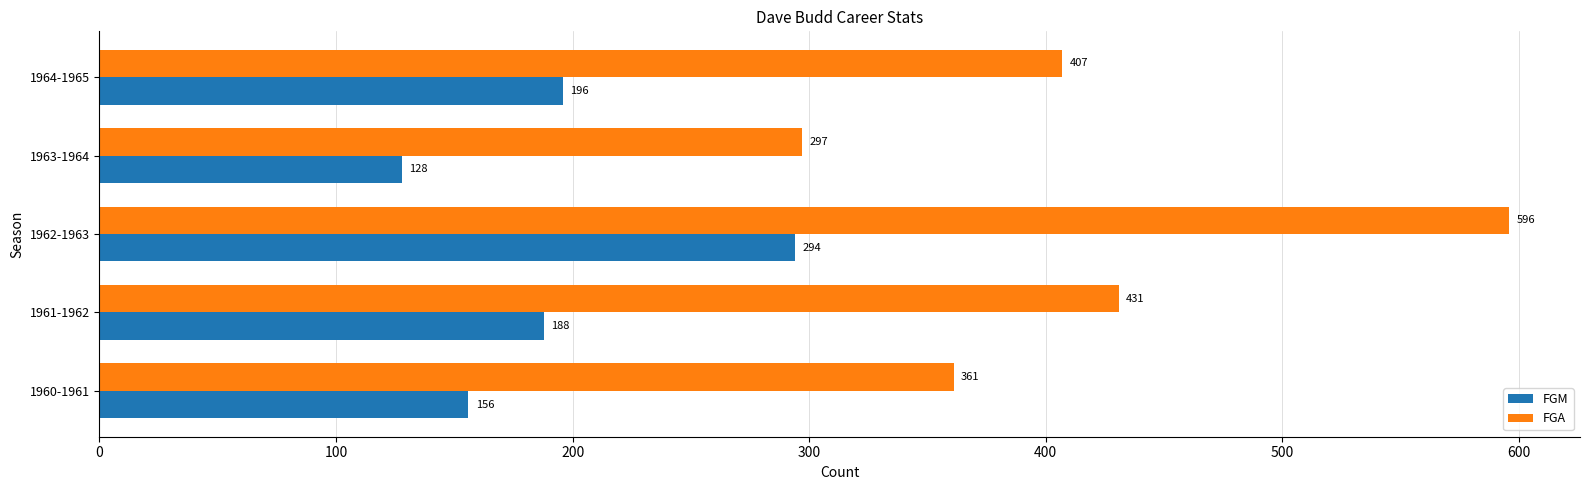

Rank the series by their maximum value, from lowest to highest.

FGM, FGA